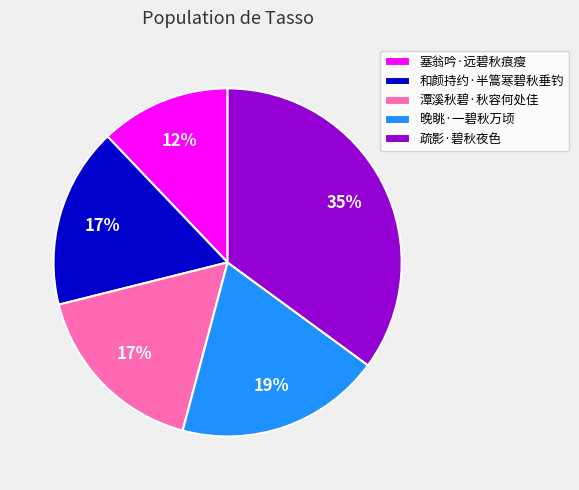

Which slice is the largest?

疏影·碧秋夜色